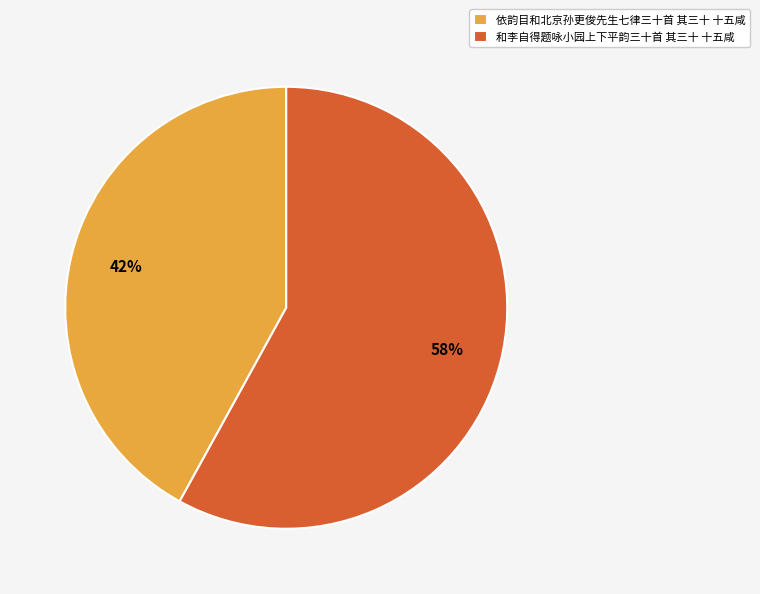

True or false: 和李自得题咏小园上下平韵三十首 其三十 十五咸 accounts for 58% of the total.

True